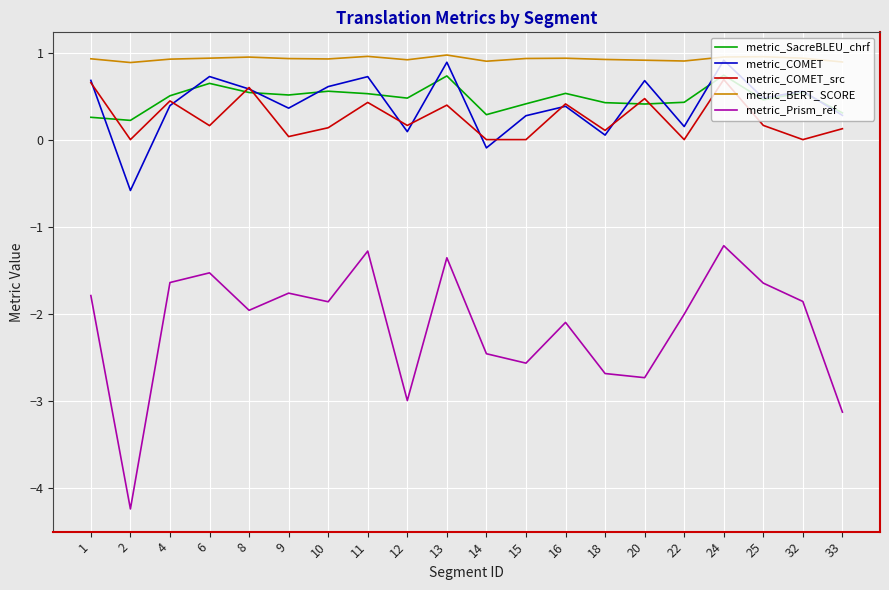

Which category has the lowest value across all series?

2